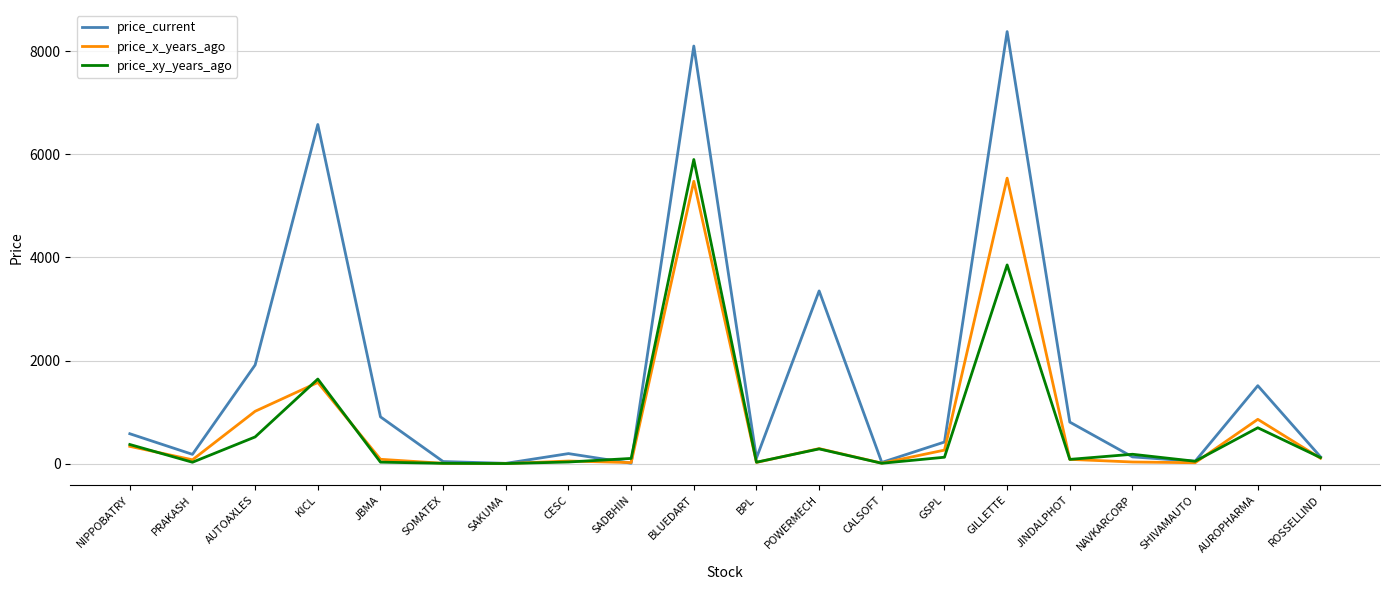

At which label is price_x_years_ago closest to 2769?

KICL